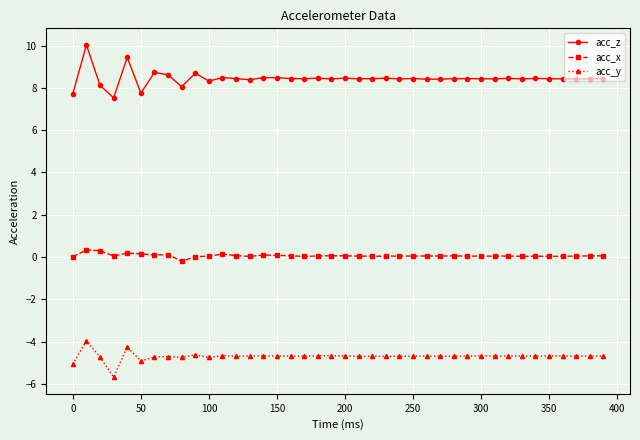

True or false: acc_x and acc_z cross at least once.

False